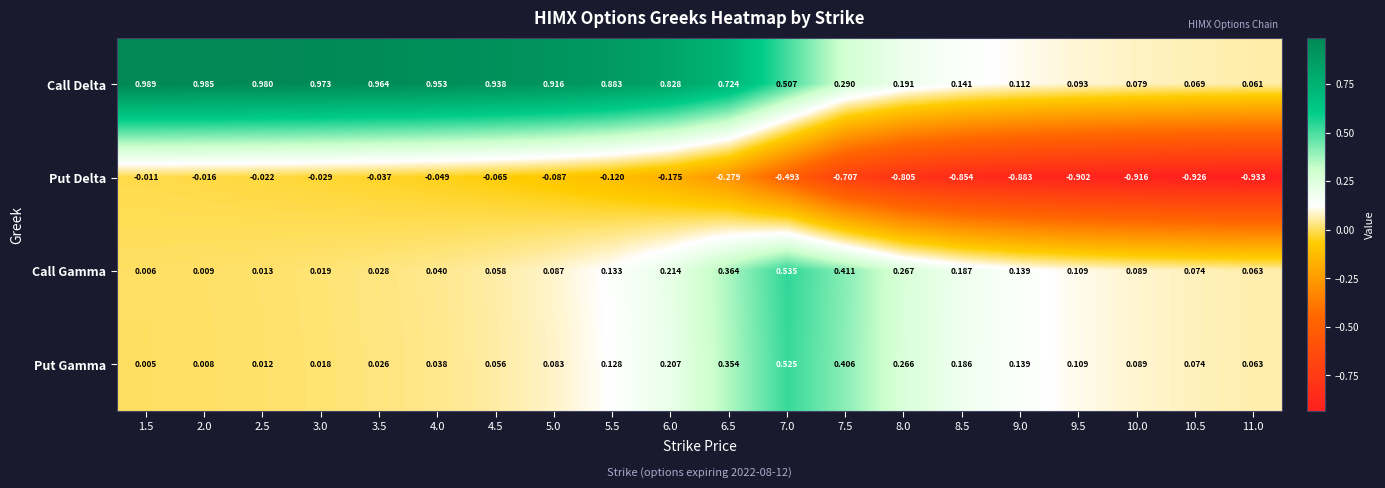

Which series has the largest total across all categories?

Call Delta